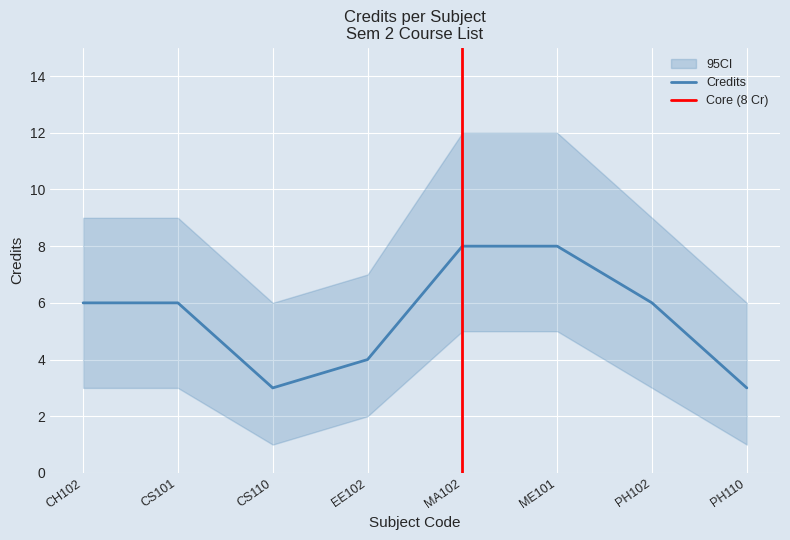

At which label is the value closest to 5?

CH102